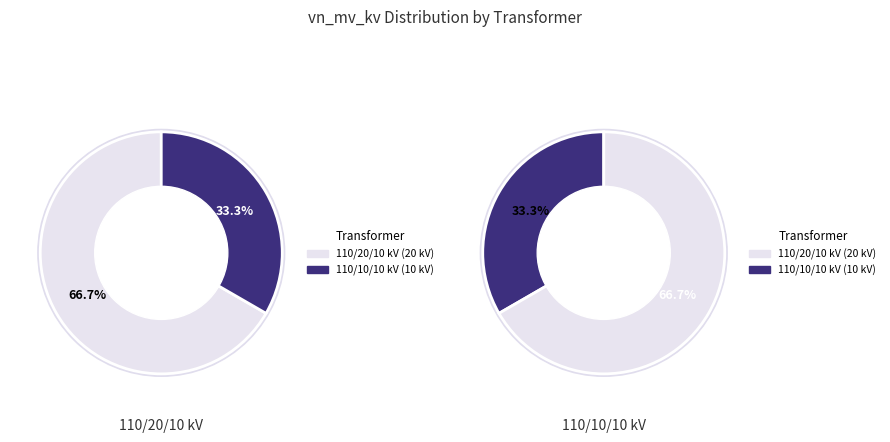

Does 63/25/38 MVA 110/20/10 kV represent more than half of the total?

No